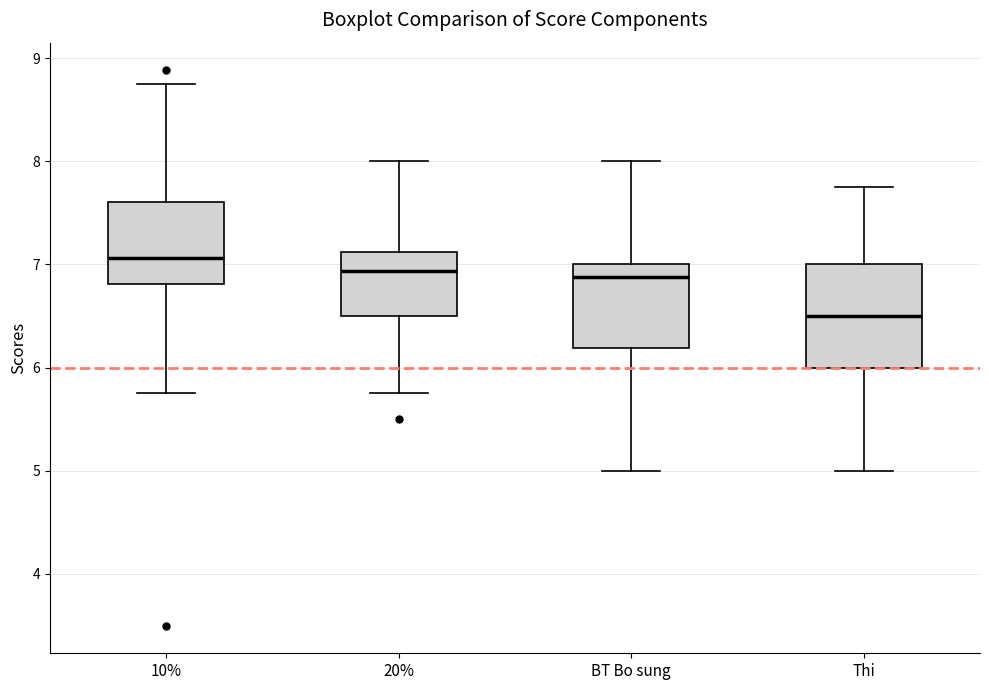

Which box's median line is the highest?

10%